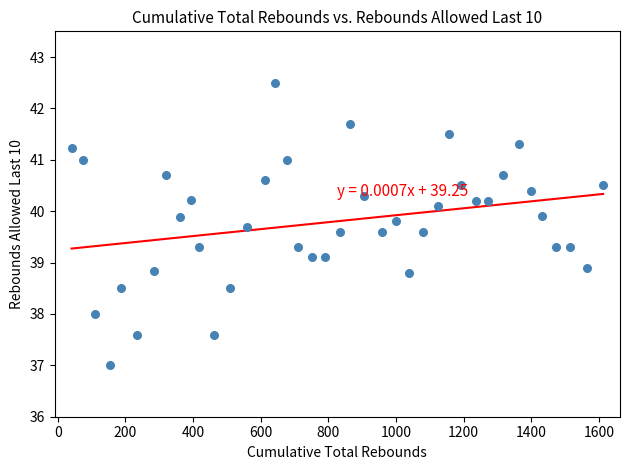

What is the range of Y values (max minus min)?

5.5